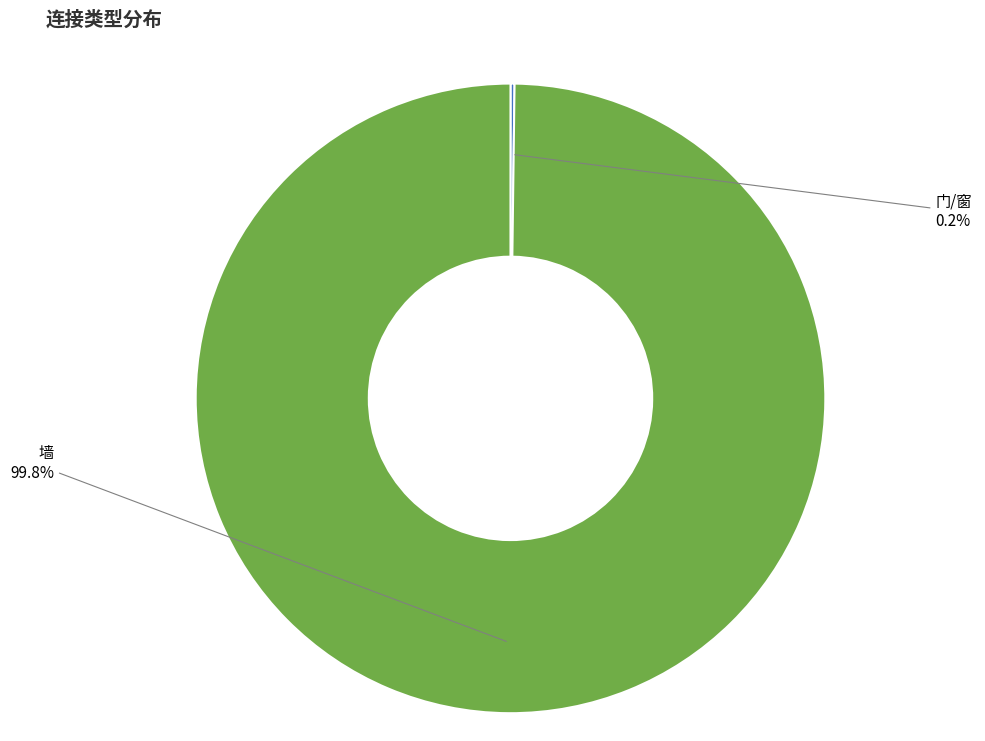

What is the largest slice in the pie chart?

墙